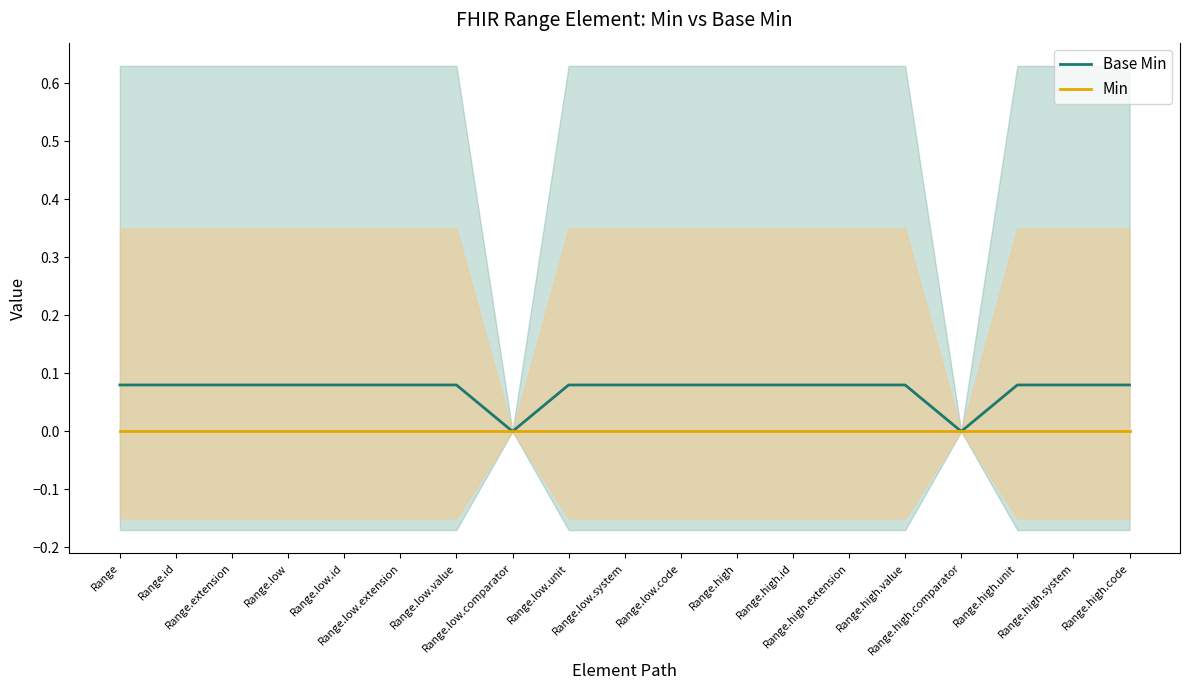

Between Range.high.extension and Range.extension, which is larger?

Range.high.extension